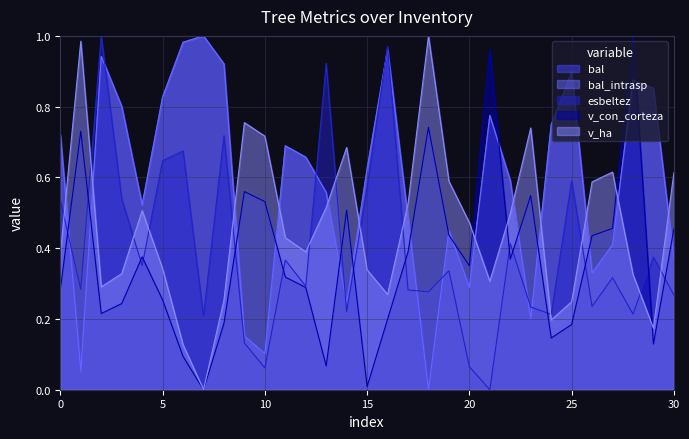

What is the value of the v_con_corteza point at the 31st from the left?

0.5